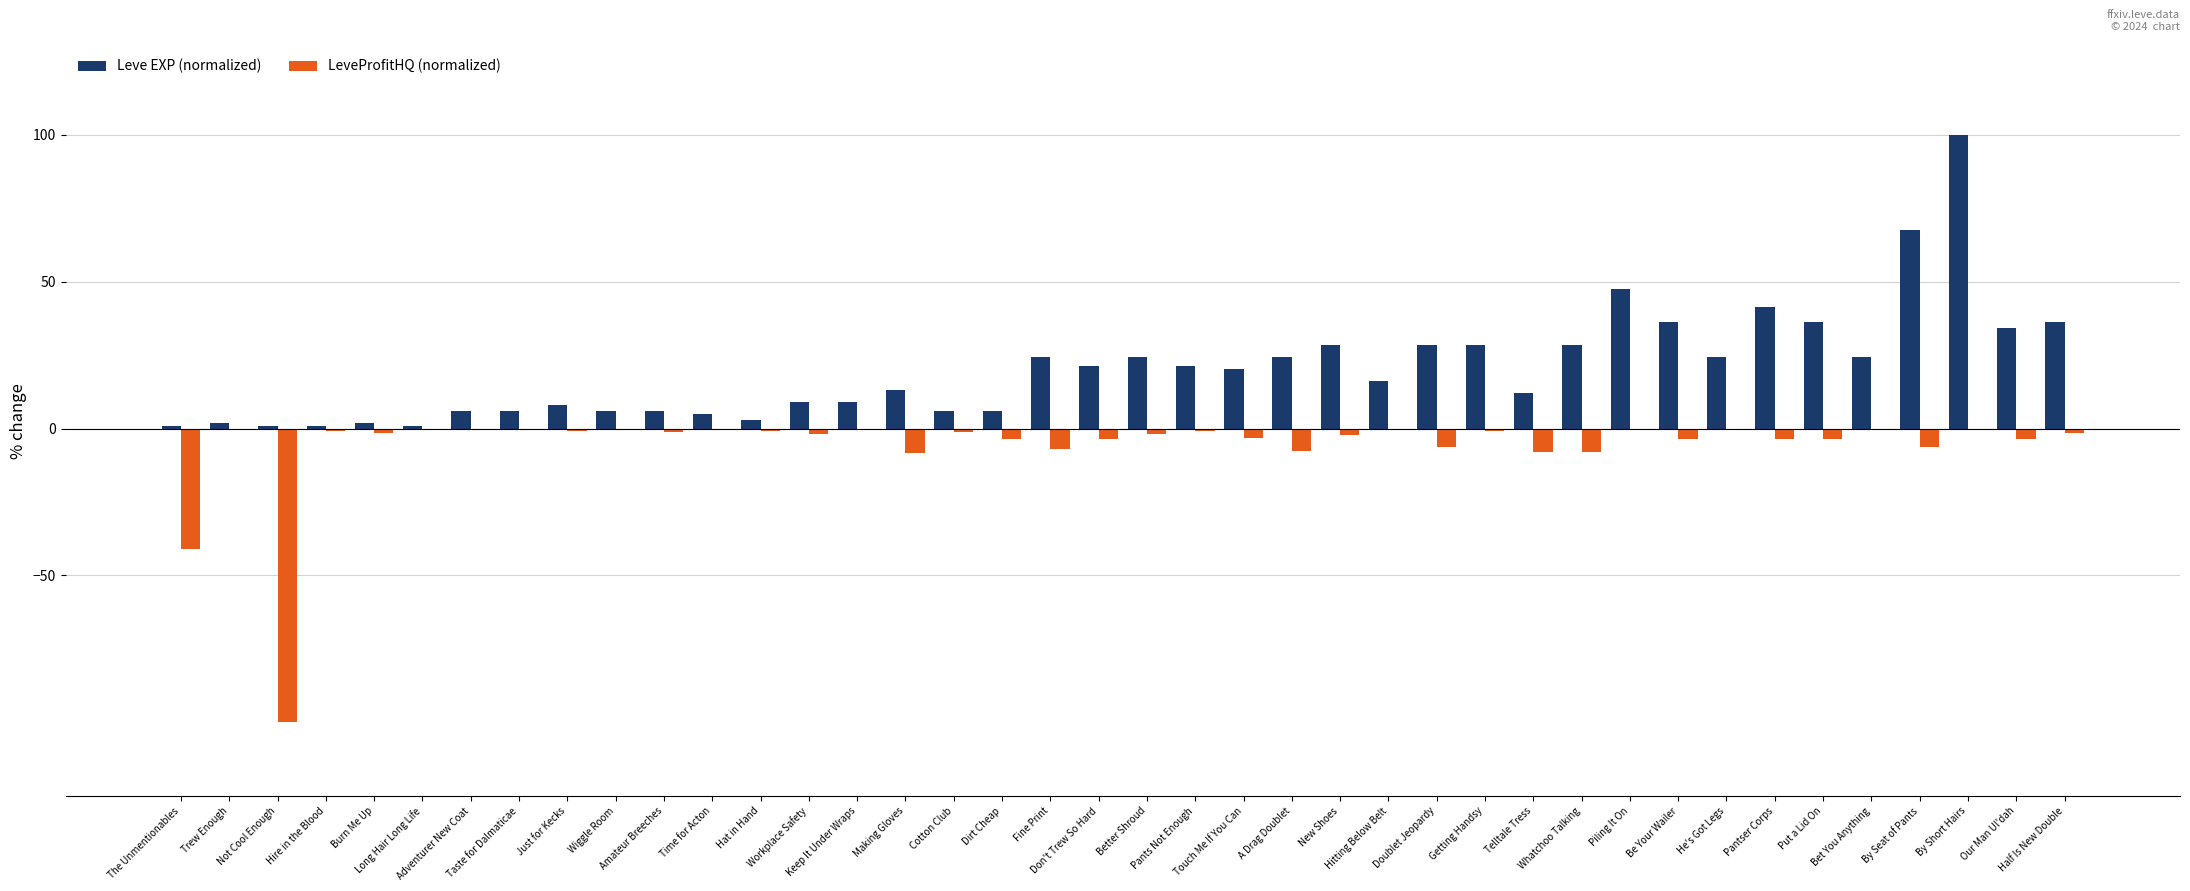

Between A Drag Doublet and Put a Lid On, which series saw the biggest shift?

Leve EXP (normalized)